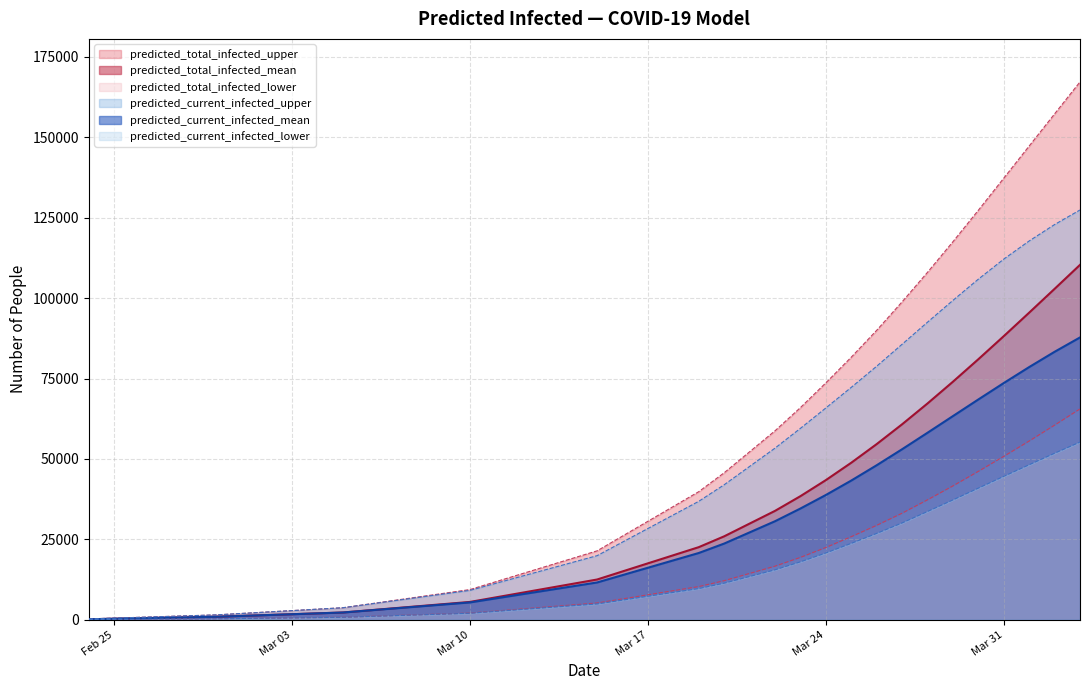

True or false: predicted_current_infected_upper has a value of 112118 at 2020-03-31.

True